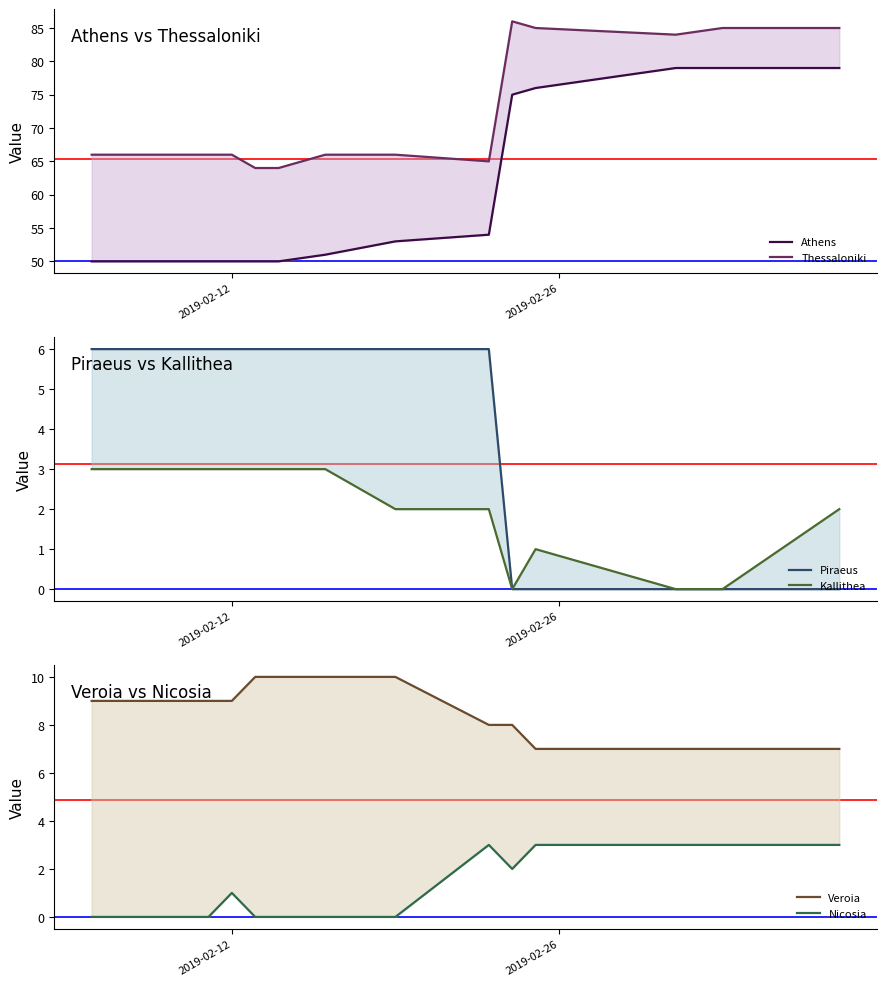

What is the maximum value shown in the chart?

86